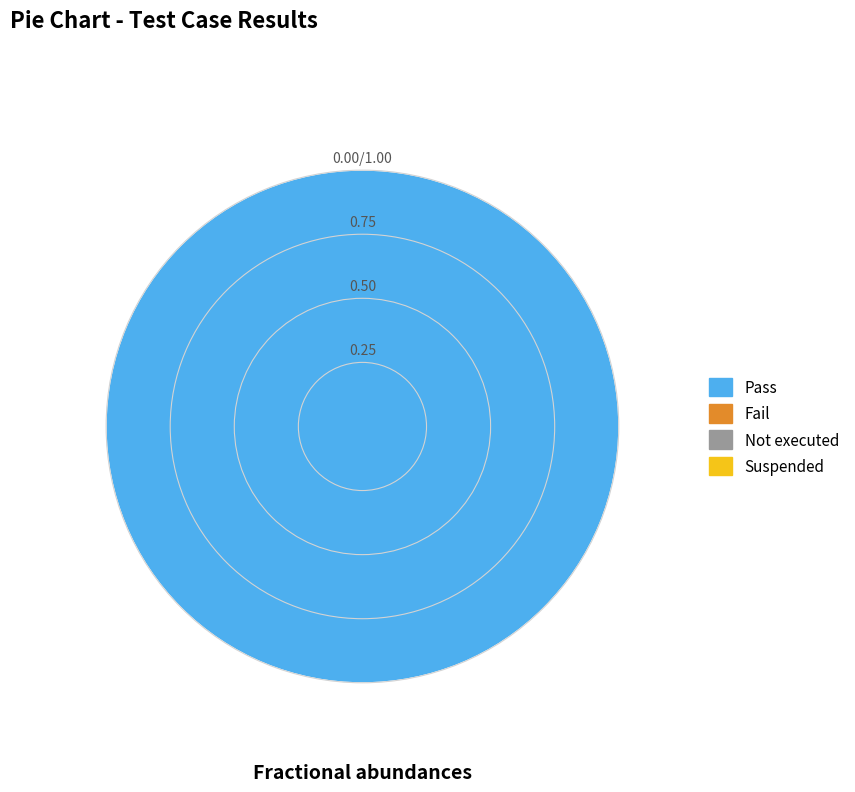

Is there any slice that represents more than half of the pie?

Yes